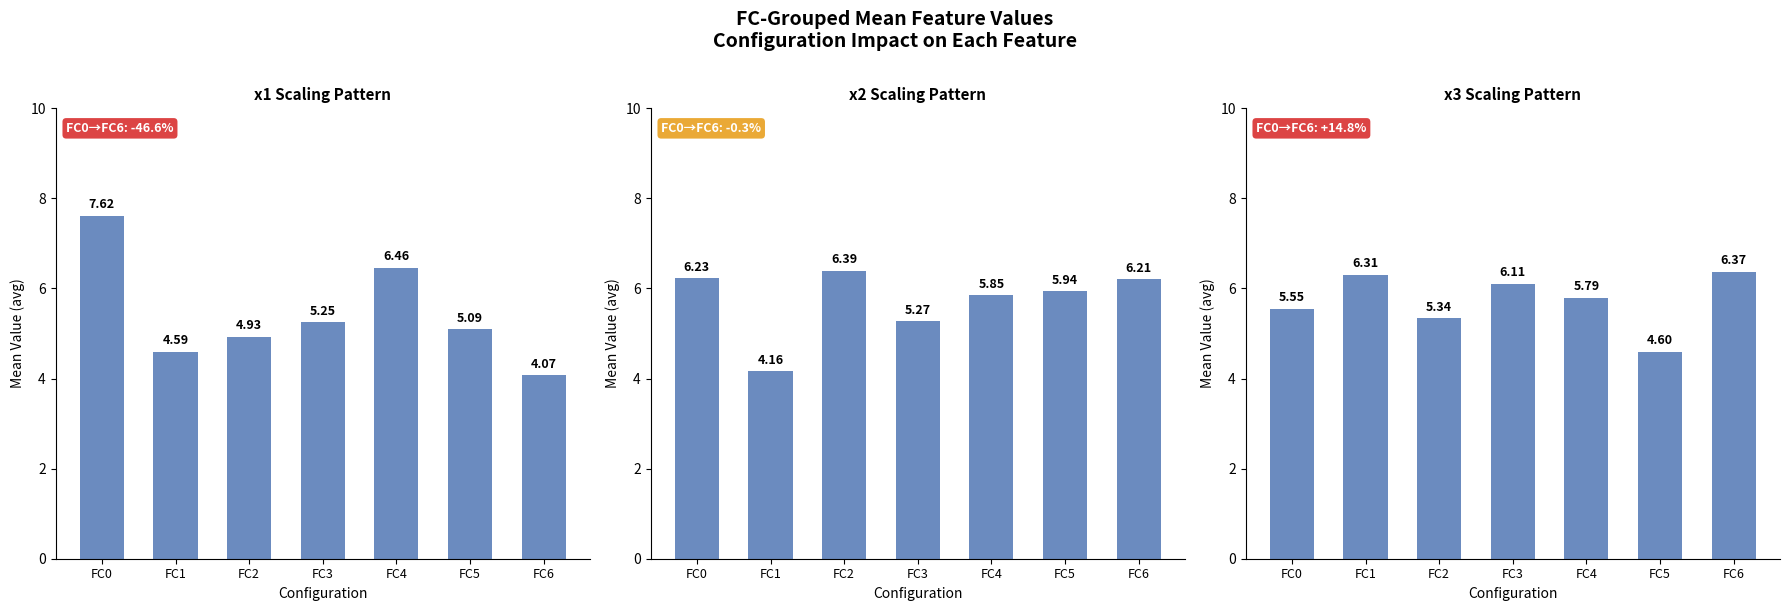

What is the difference between the highest and lowest values at FC0?

2.1